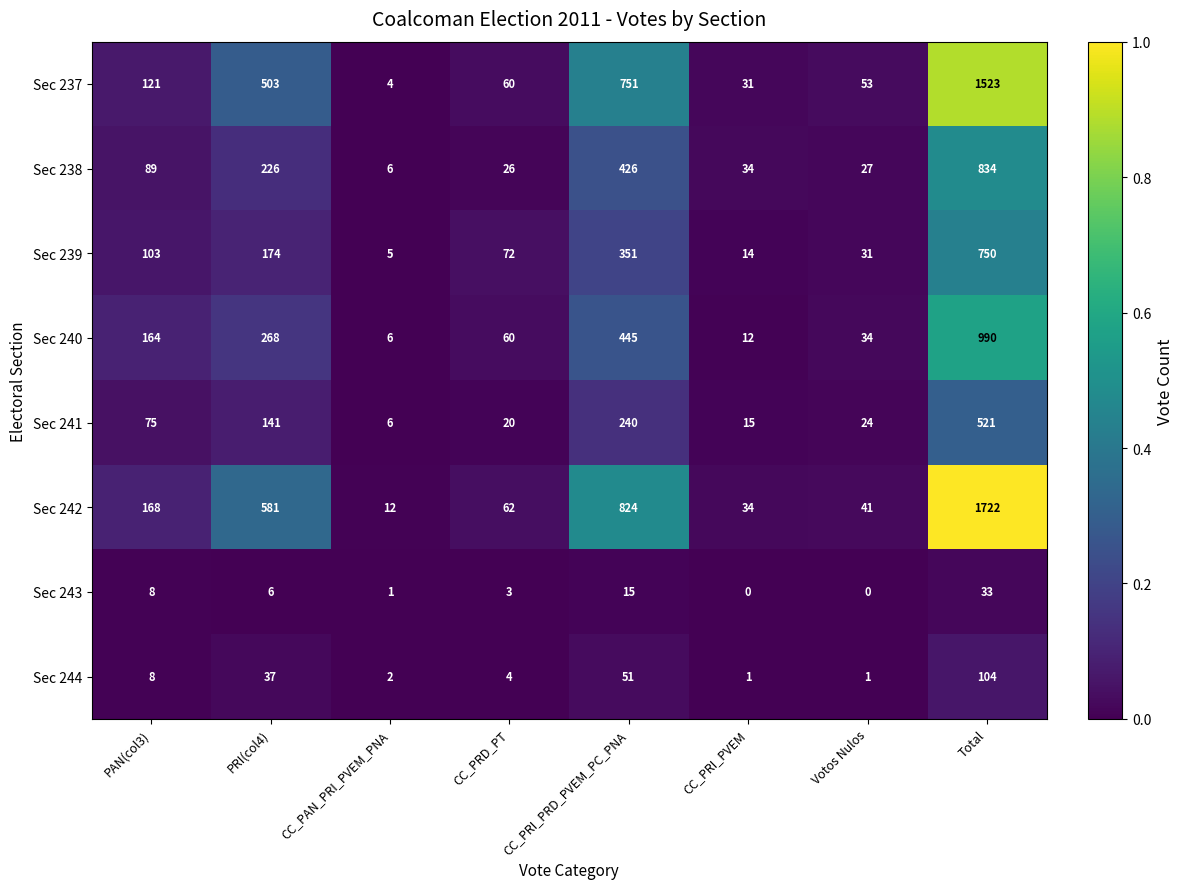

The Sec 244 series shows 3 at CC_PRD_PT. True or false?

False